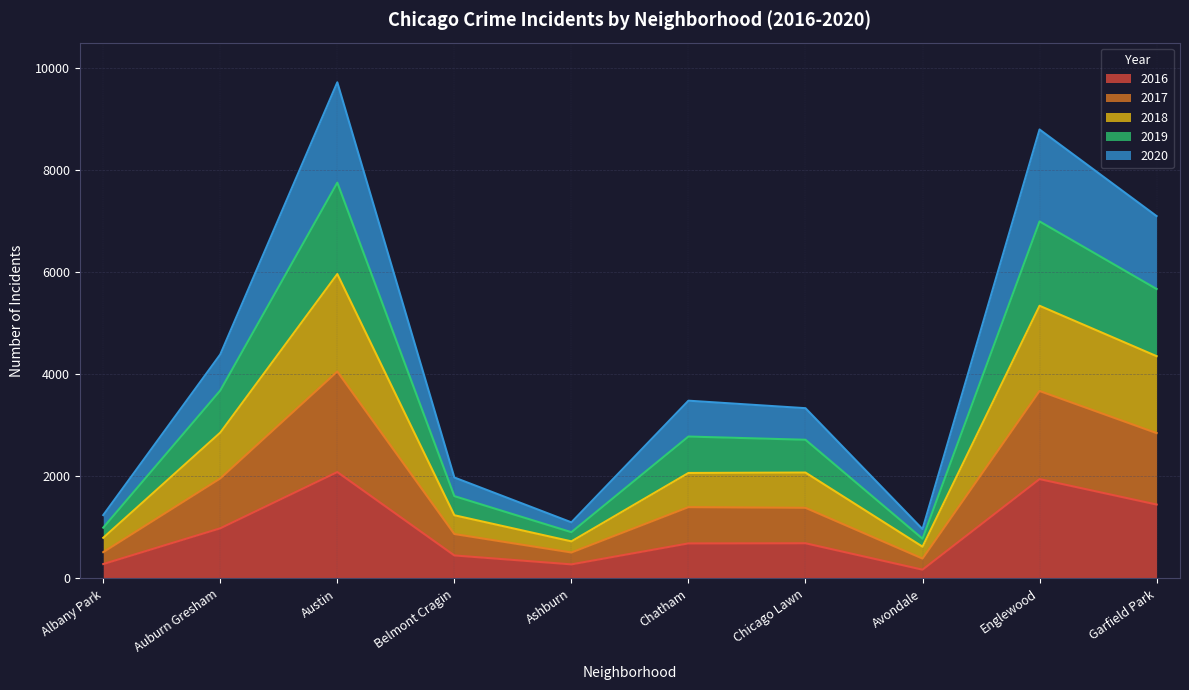

At which category is the sum across all series the highest?

Austin